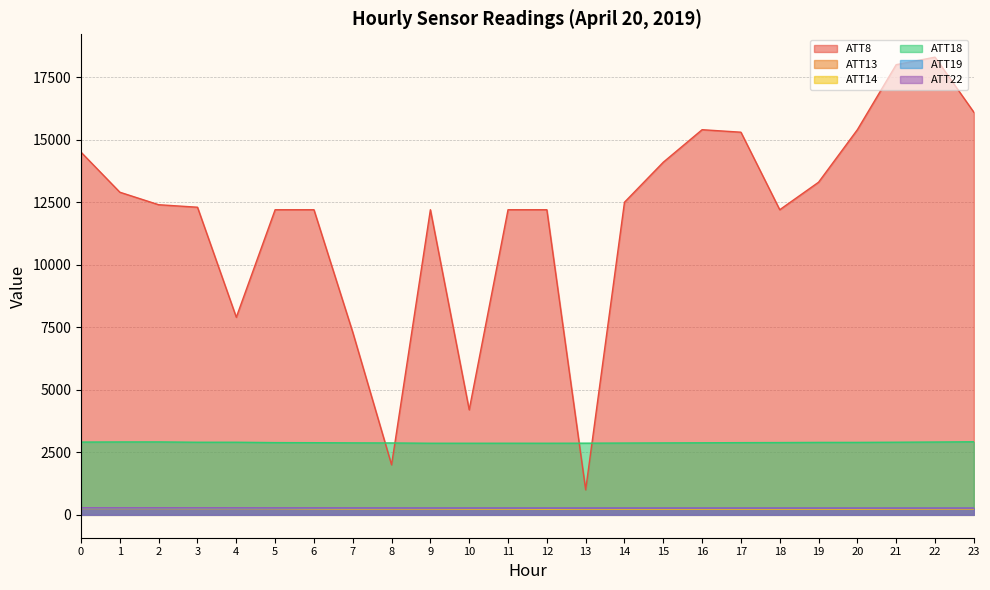

What is the difference between the highest and lowest values at 22?

18060.7